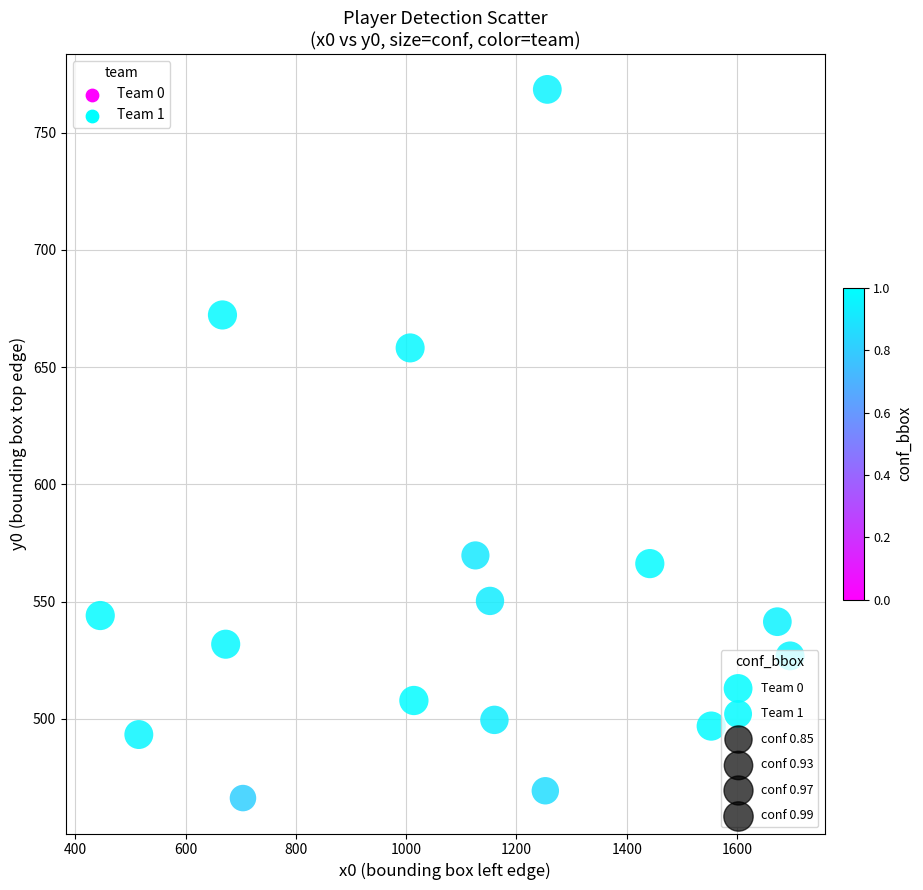

Which series has the largest Y range (max minus min)?

Team 0